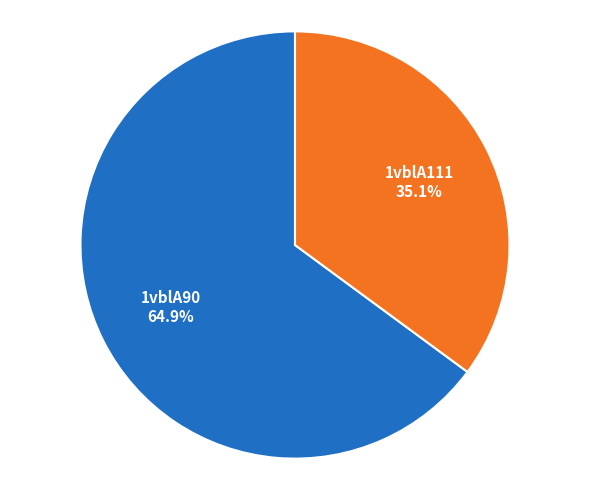

Does any single category account for the majority?

Yes